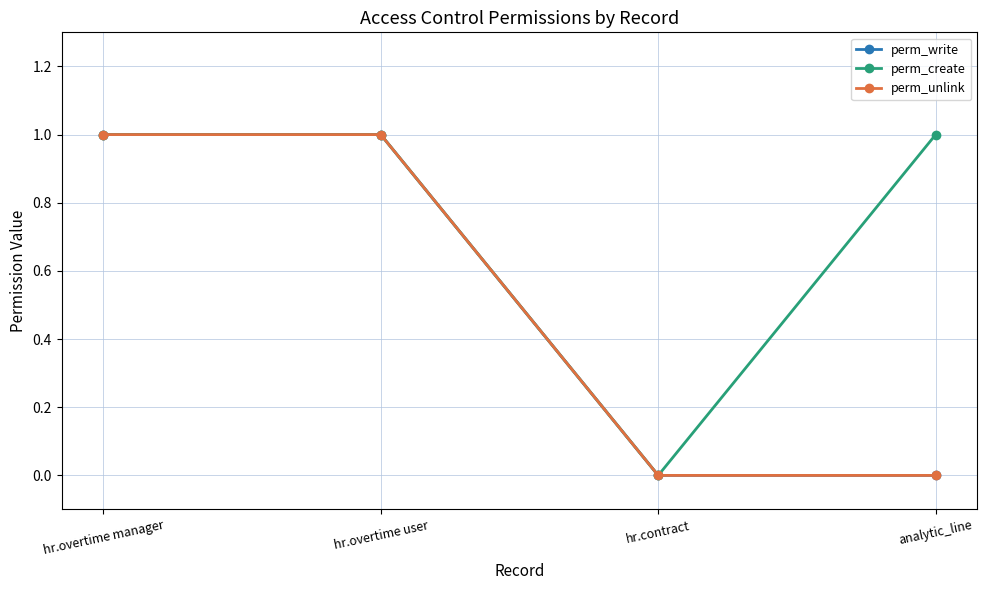

Is this an area chart (filled region under the line)?

No